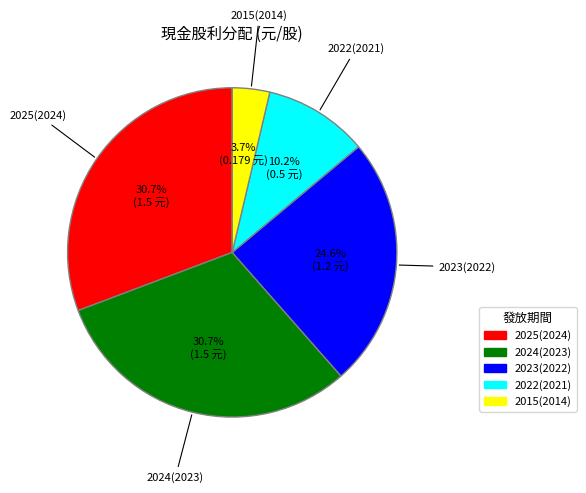

Count the number of slices in the pie.

5